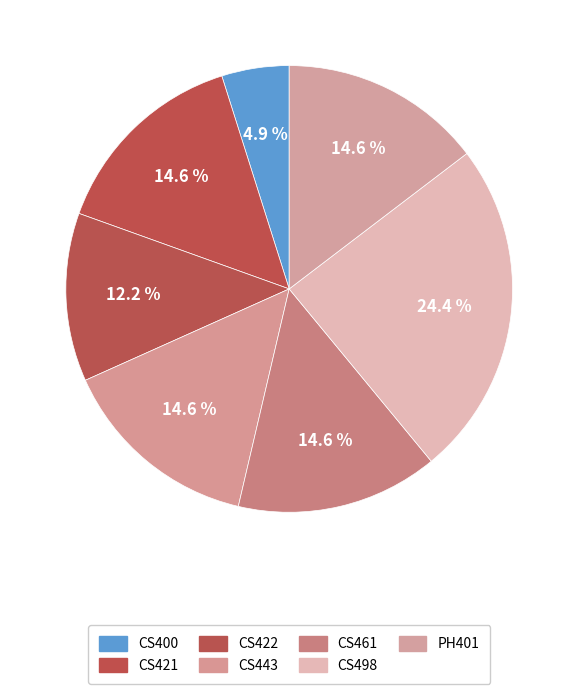

Does CS422 represent more than half of the total?

No